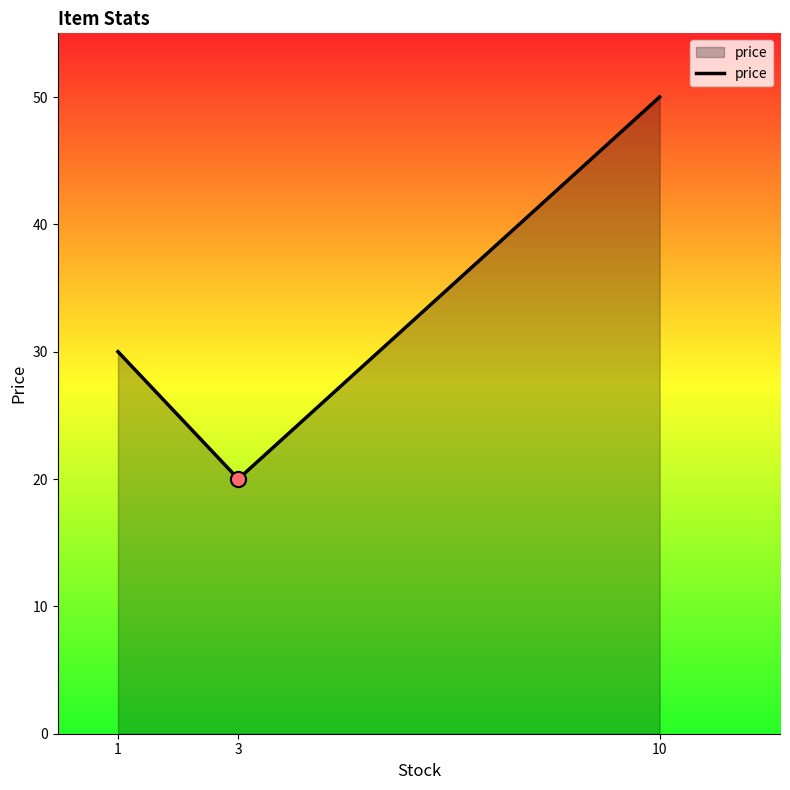

What is the change in value from 1 to 3?

-10